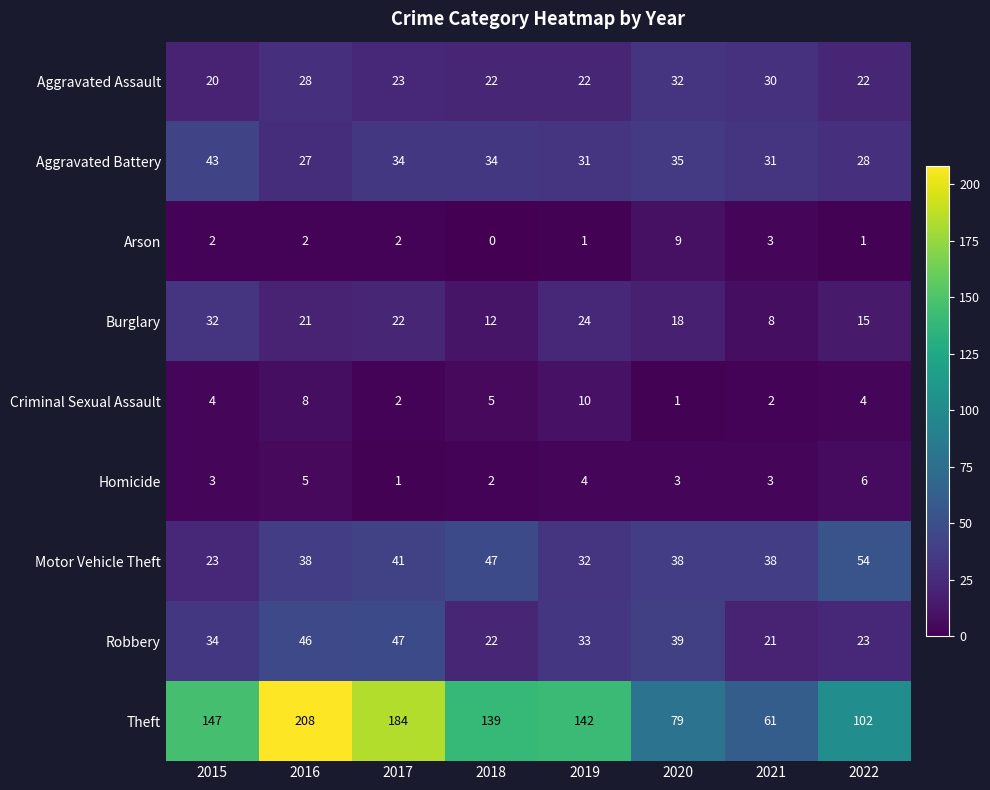

What is the sum of all Burglary values?

152